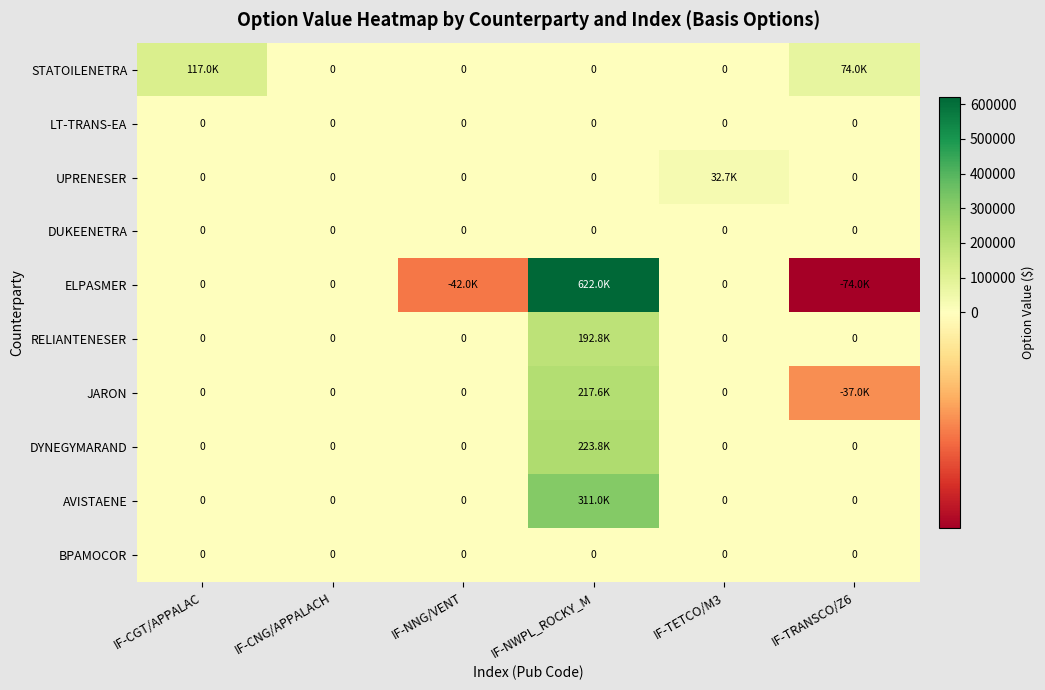

List the labels in order of RELIANTENESER value, largest first.

IF-NWPL_ROCKY_M, IF-CGT/APPALAC, IF-CNG/APPALACH, IF-NNG/VENT, IF-TETCO/M3, IF-TRANSCO/Z6